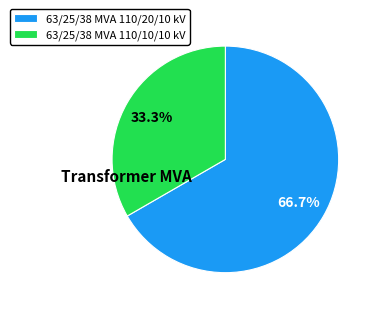

Is there a majority slice in this chart?

Yes